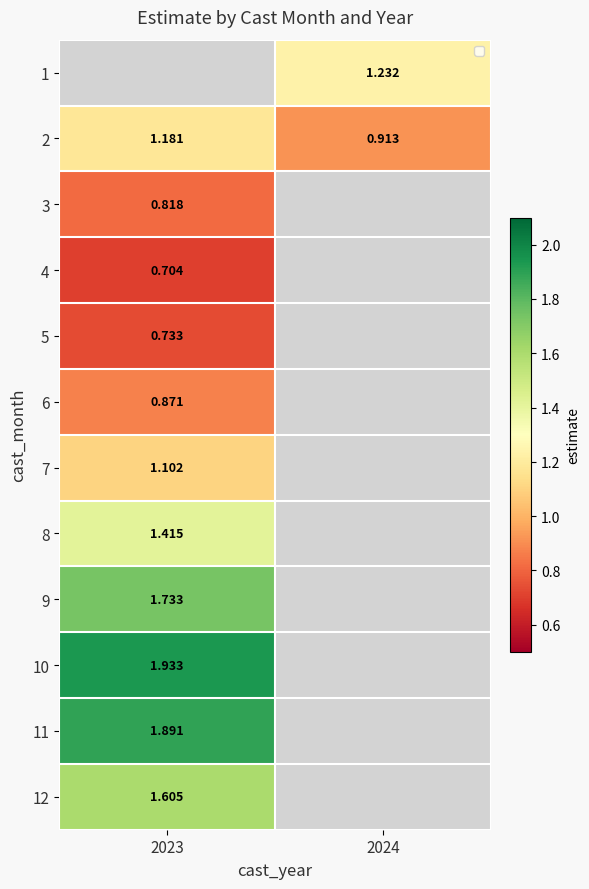

Where is 6 nearest to the value 0?

2023